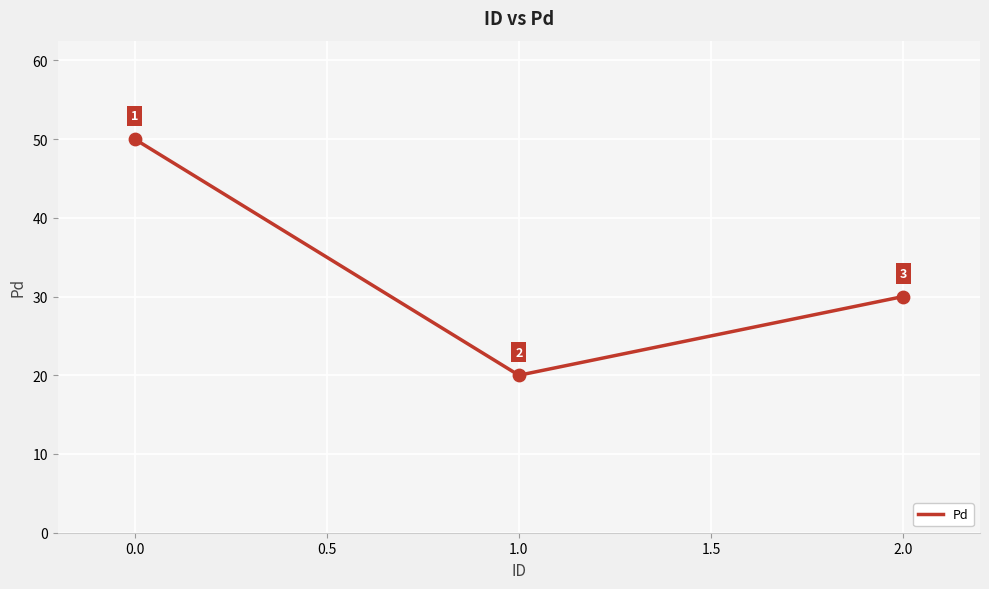

What is the ratio of the value at 0.0 to the value at 1.0?

2.5